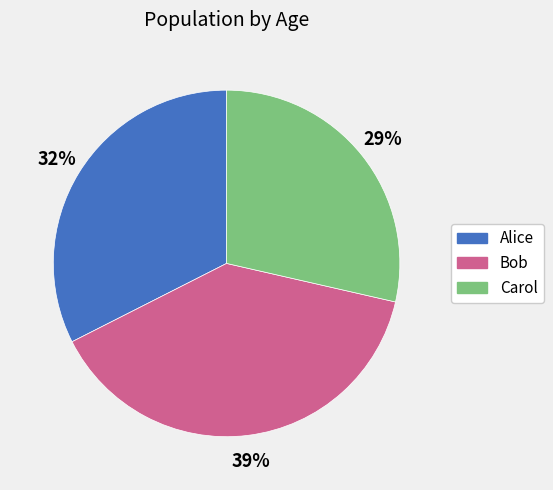

Rank the categories by value from highest to lowest.

Bob, Alice, Carol